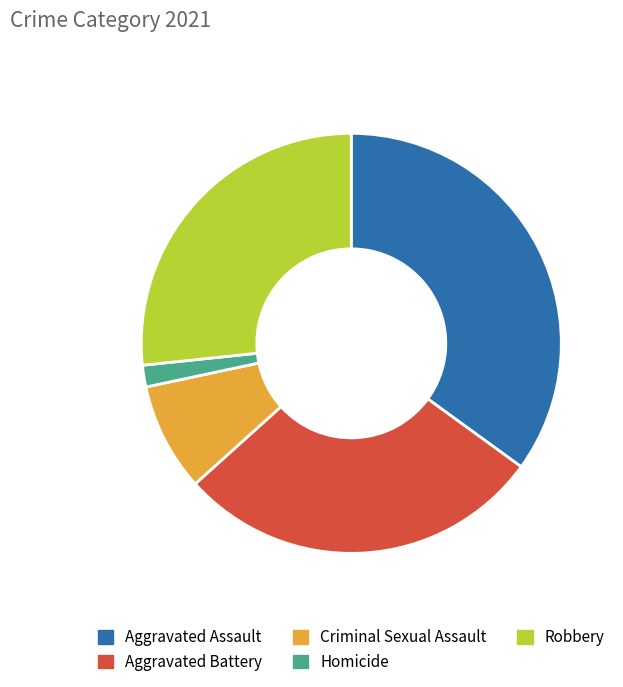

Approximately how many times larger is the value at Aggravated Battery compared to Criminal Sexual Assault?

3.4